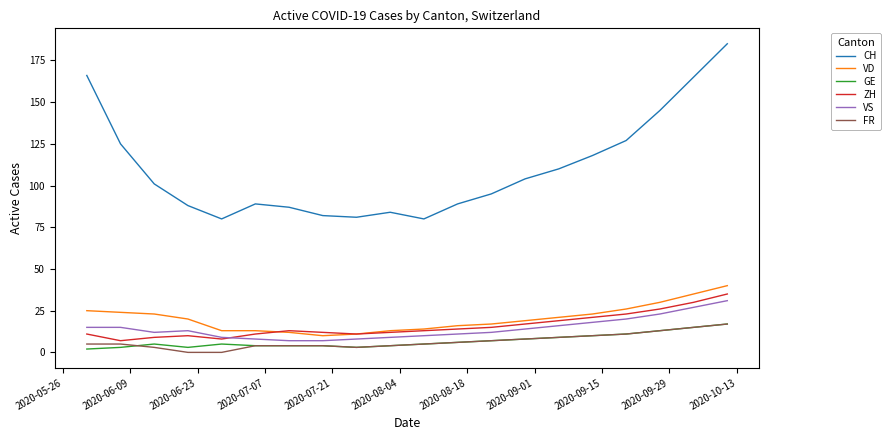

True or false: VD and VS intersect in this chart.

False